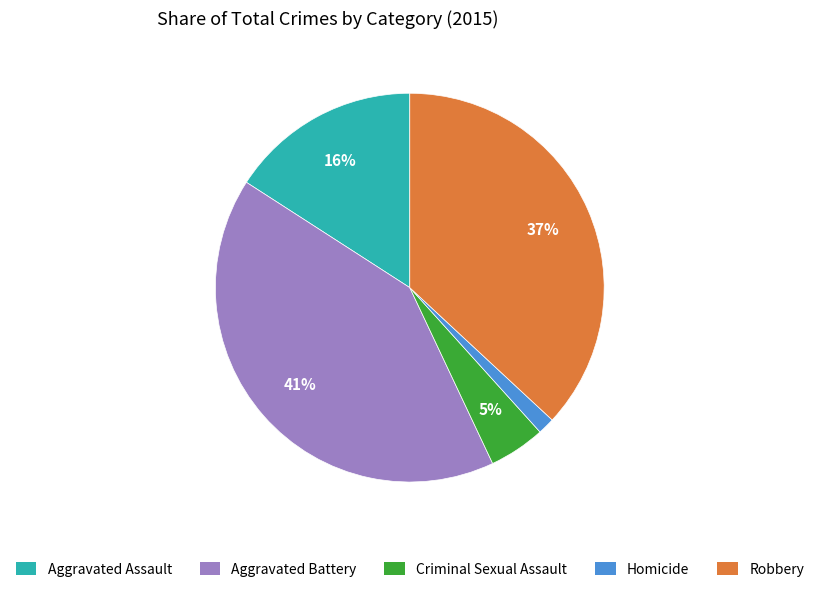

Count the number of slices in the pie.

5